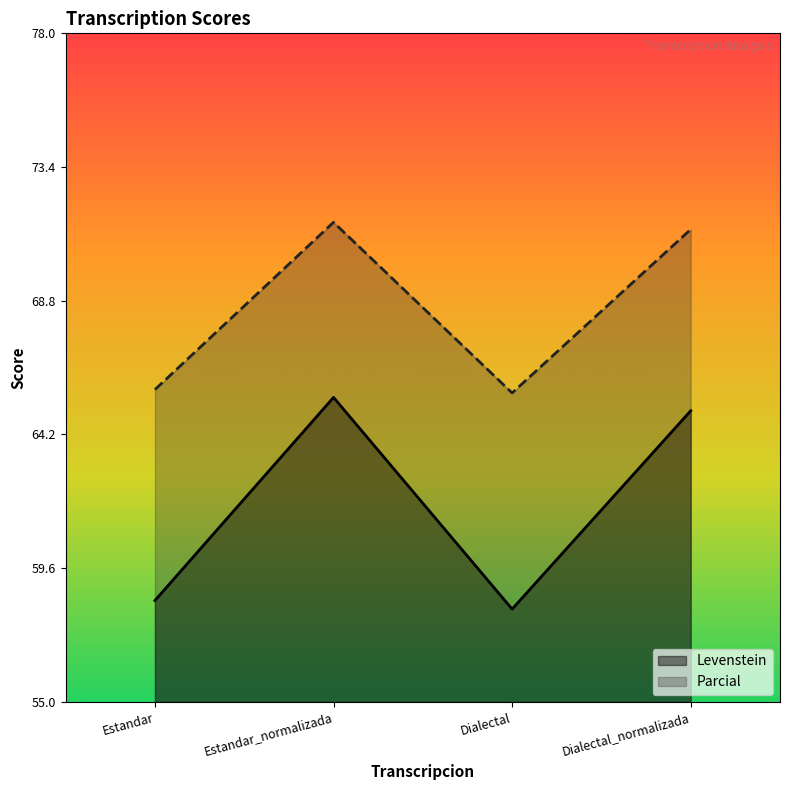

Reading right to left, what are all the values shown in this chart?

Levenstein: 65.0	58.2	65.5	58.5
Parcial: 71.3	65.6	71.5	65.7